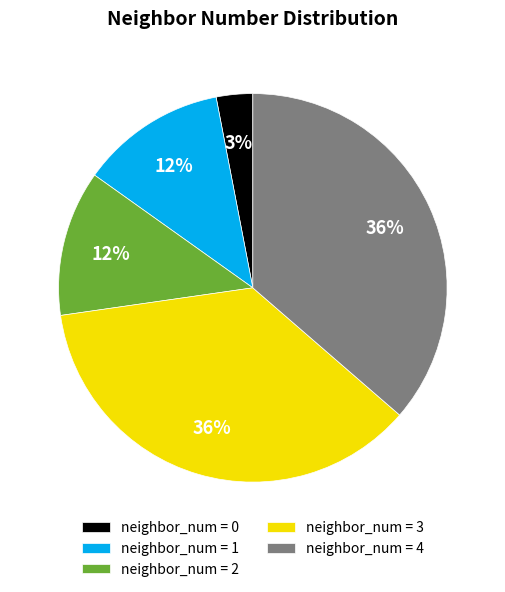

Does any single category account for the majority?

No